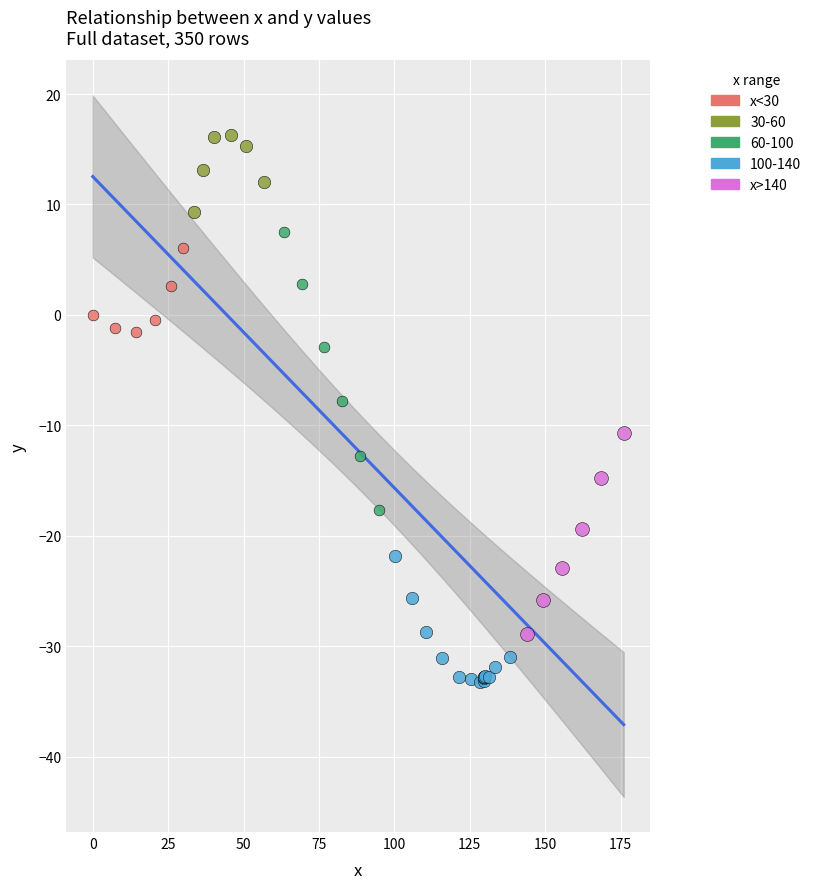

Which series contains the lowest Y value?

100-140